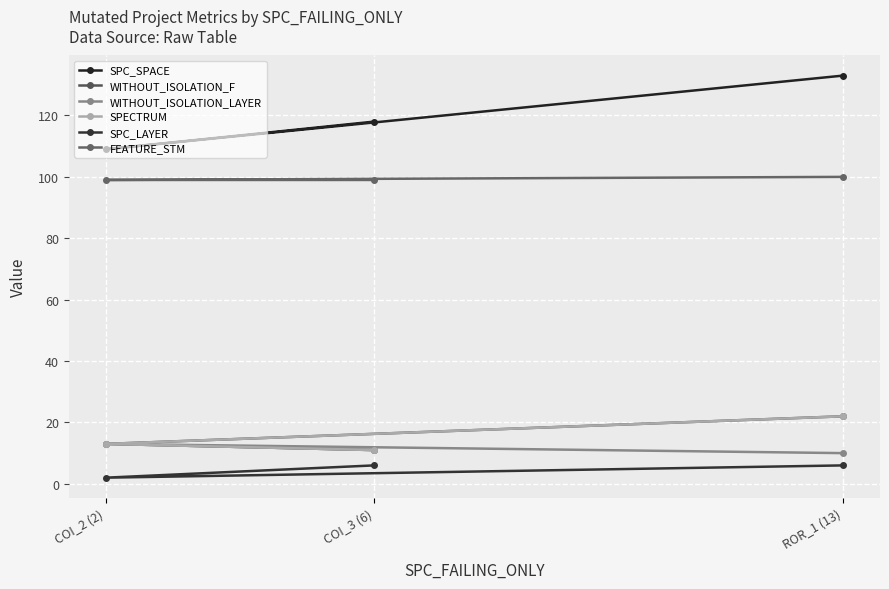

Which series has the largest total across all categories?

SPC_SPACE